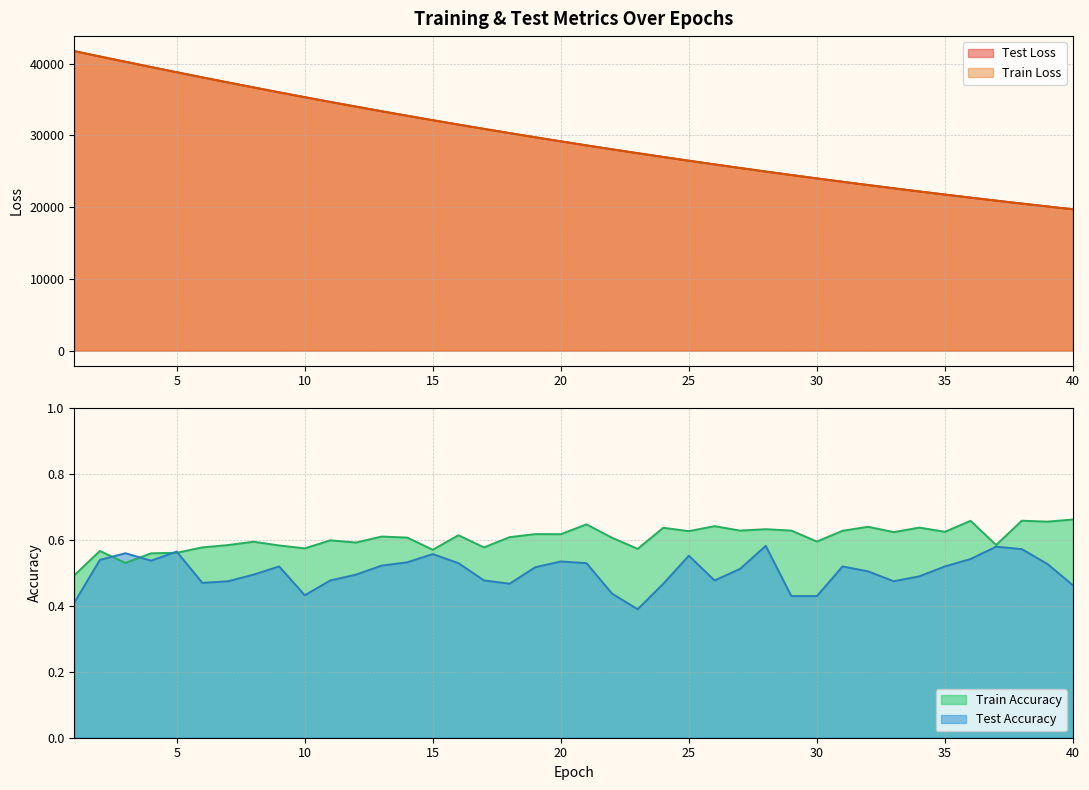

Reading right to left, list all the values displayed in this chart.

test_loss: 40=19703.0	39=20098.9	38=20502.3	37=20913.5	36=21331.8	35=21758.5	34=22192.7	33=22634.6	32=23085.3	31=23544.0	30=24011.3	29=24486.6	28=24971.1	27=25464.7	26=25966.9	25=26478.3	24=26999.3	23=27530.7	22=28069.8	21=28618.6	20=29178.5	19=29747.4	18=30327.4	17=30916.8	16=31516.4	15=32127.3	14=32748.0	13=33379.2	12=34022.3	11=34674.5	10=35339.4	9=36013.5	8=36699.1	7=37395.5	6=38100.6	5=38816.1	4=39539.0	3=40278.5	2=41008.5	1=41762.7
train_loss: 40=19701.6	39=20097.6	38=20501.0	37=20912.3	36=21330.3	35=21756.8	34=22190.8	33=22633.0	32=23083.4	31=23542.2	30=24009.3	29=24484.8	28=24969.4	27=25463.0	26=25965.0	25=26476.6	24=26997.4	23=27528.3	22=28067.6	21=28616.7	20=29176.4	19=29745.4	18=30325.0	17=30914.8	16=31514.4	15=32125.4	14=32745.8	13=33377.1	12=34020.1	11=34672.2	10=35336.6	9=36011.0	8=36696.1	7=37392.1	6=38097.1	5=38813.7	4=39535.6	3=40276.4	2=41004.6	1=41756.0
train_accuracy: 40=0.7	39=0.7	38=0.7	37=0.6	36=0.7	35=0.6	34=0.6	33=0.6	32=0.6	31=0.6	30=0.6	29=0.6	28=0.6	27=0.6	26=0.6	25=0.6	24=0.6	23=0.6	22=0.6	21=0.6	20=0.6	19=0.6	18=0.6	17=0.6	16=0.6	15=0.6	14=0.6	13=0.6	12=0.6	11=0.6	10=0.6	9=0.6	8=0.6	7=0.6	6=0.6	5=0.6	4=0.6	3=0.5	2=0.6	1=0.5
test_accuracy: 40=0.5	39=0.5	38=0.6	37=0.6	36=0.5	35=0.5	34=0.5	33=0.5	32=0.5	31=0.5	30=0.4	29=0.4	28=0.6	27=0.5	26=0.5	25=0.6	24=0.5	23=0.4	22=0.4	21=0.5	20=0.5	19=0.5	18=0.5	17=0.5	16=0.5	15=0.6	14=0.5	13=0.5	12=0.5	11=0.5	10=0.4	9=0.5	8=0.5	7=0.5	6=0.5	5=0.6	4=0.5	3=0.6	2=0.5	1=0.4